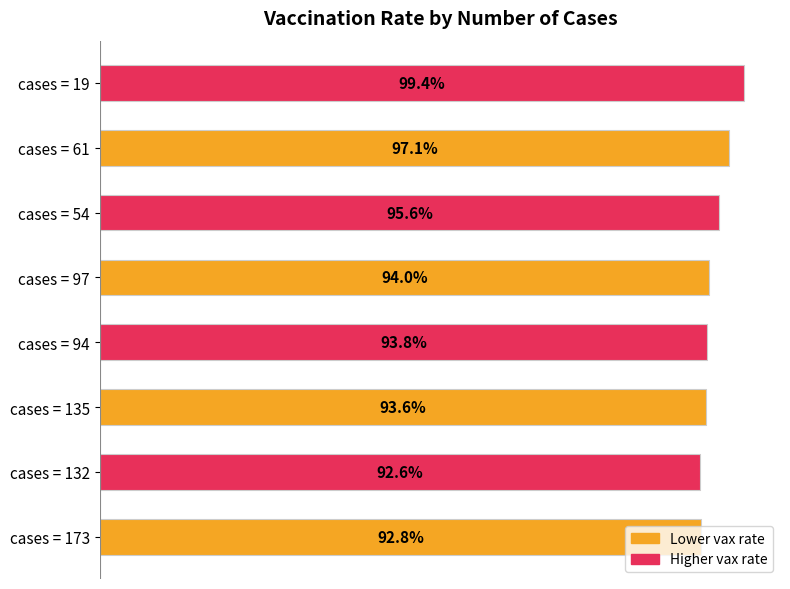

Between cases = 132 and cases = 97, which is larger?

cases = 97